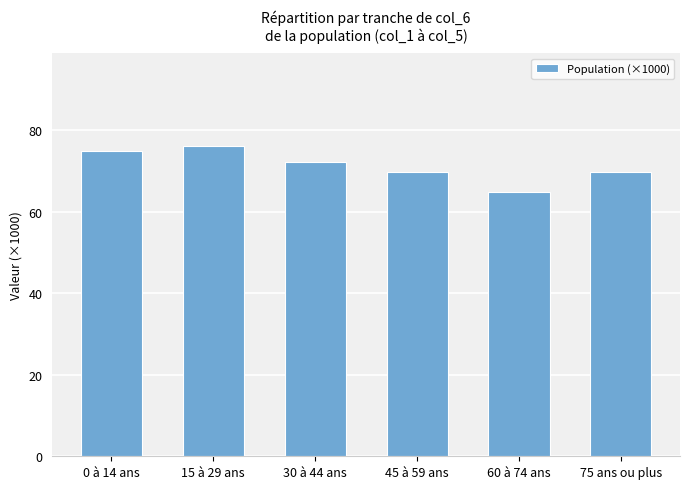

Read the value at 0 à 14 ans.

74.9